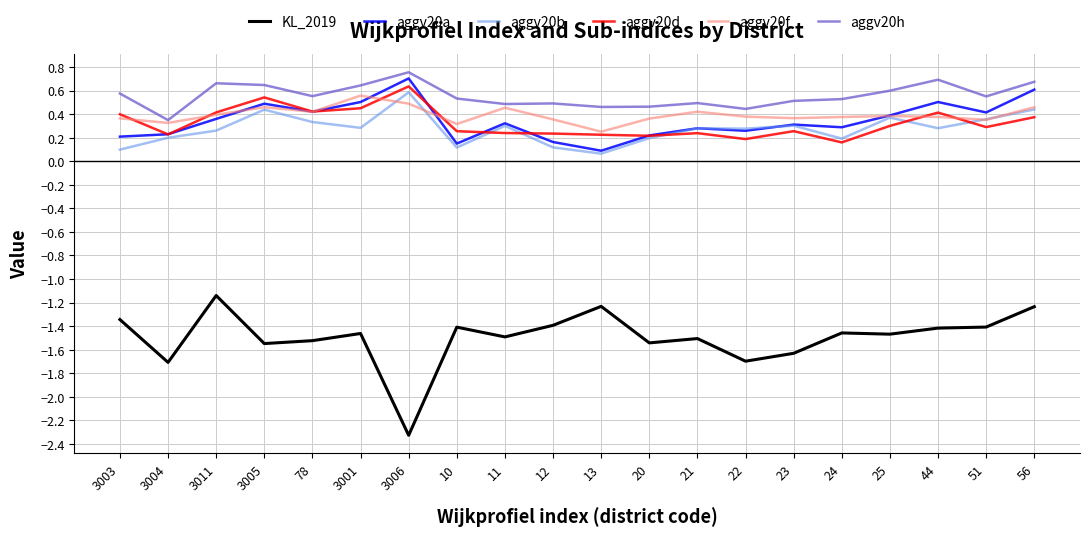

The KL_2019 series shows -1.5 at 25. True or false?

True